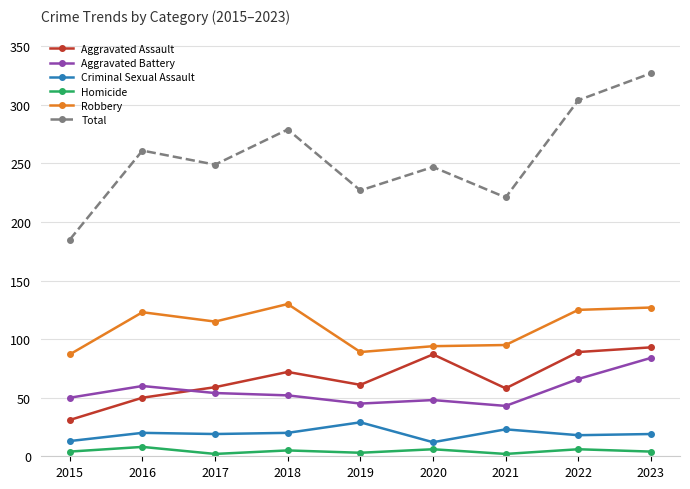

Between 2018 and 2020, which series saw the biggest shift?

Robbery